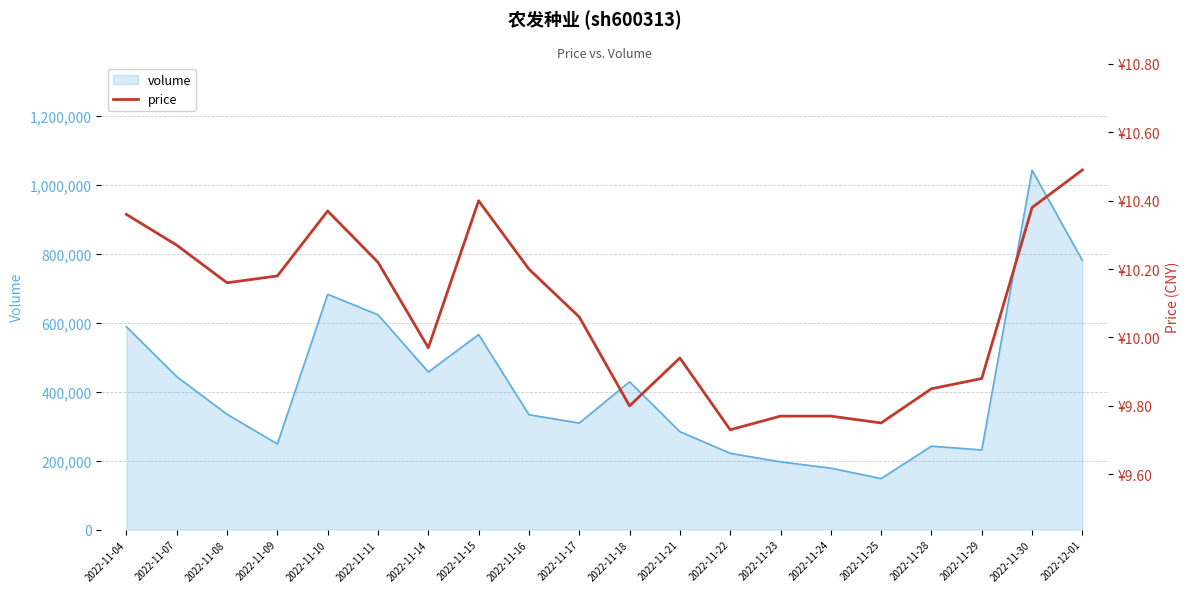

Which has a higher value, 2022-11-23 or 2022-11-18?

2022-11-18